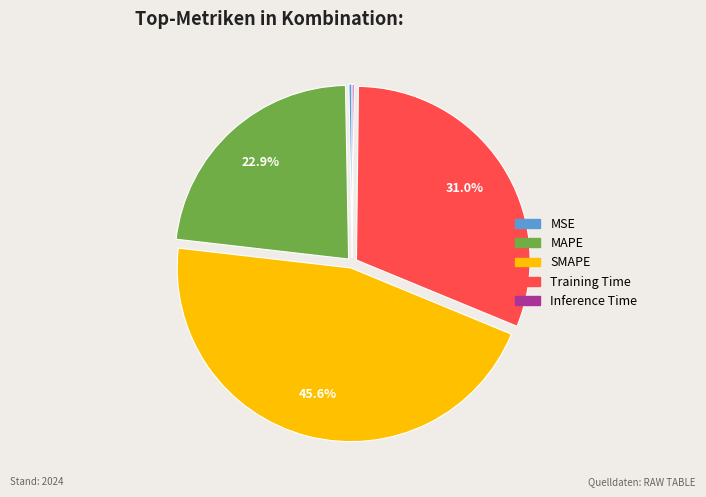

How much of the chart is everything except Training Time?

69.0%